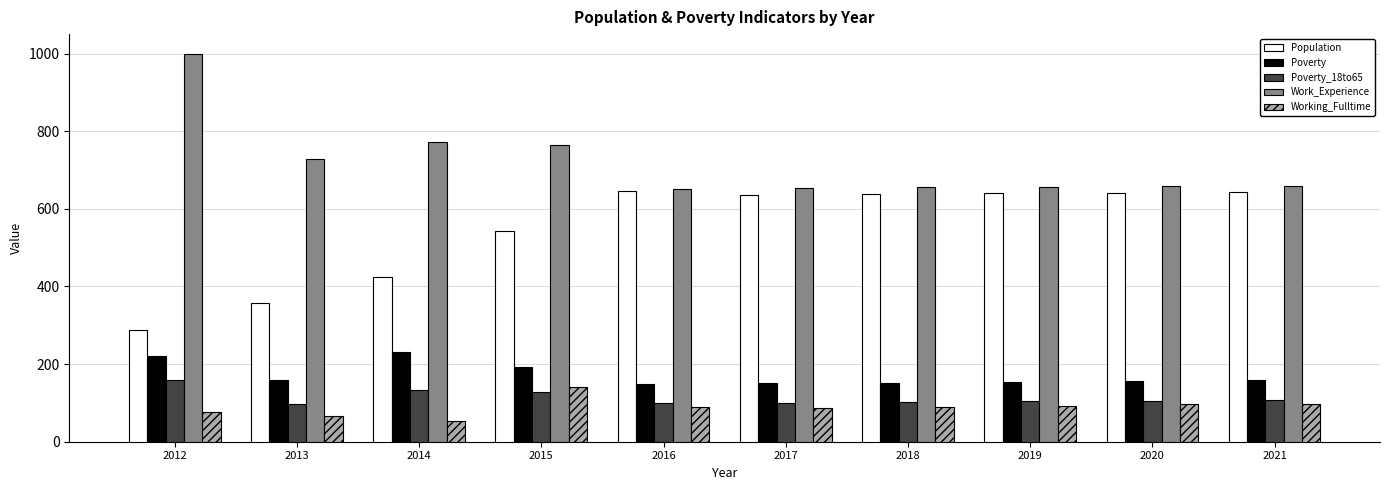

What is the sum of the Population values at 2012 and 2014?

713